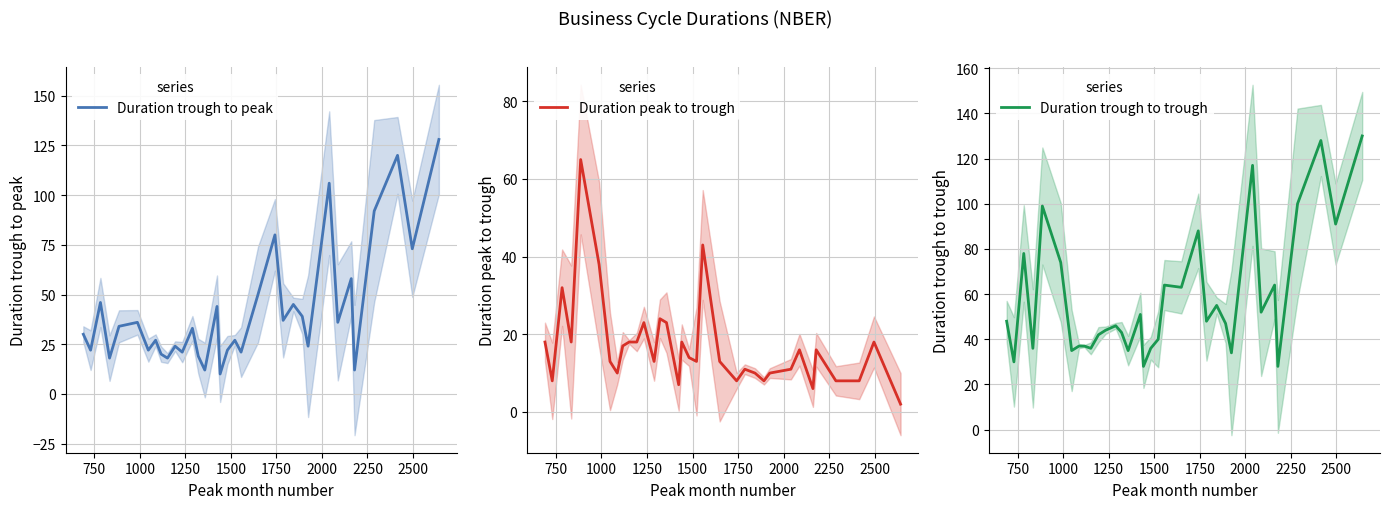

How many data points does each series have?

34